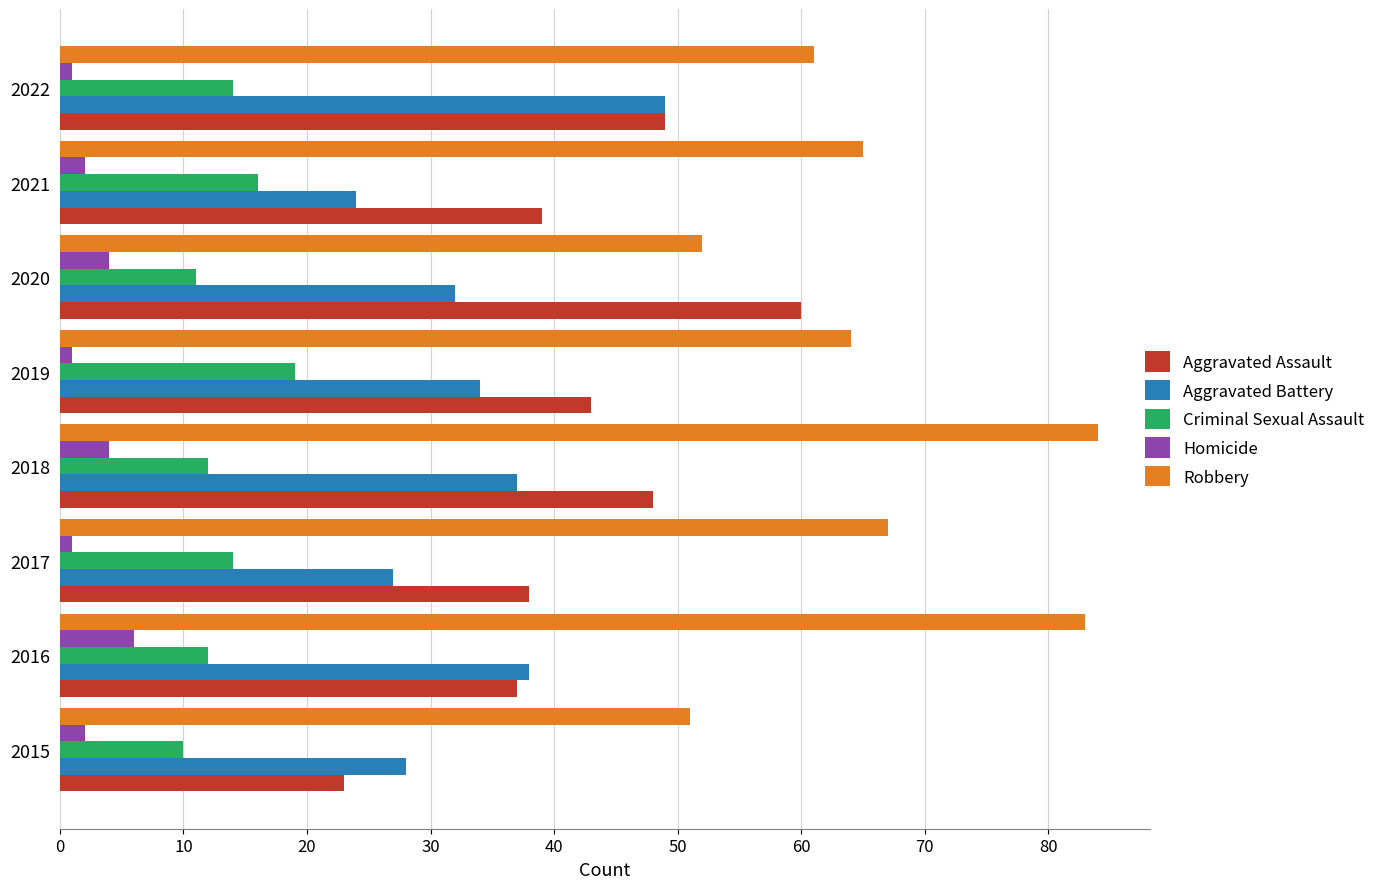

True or false: Aggravated Battery has a value of 37 at 2018.

True